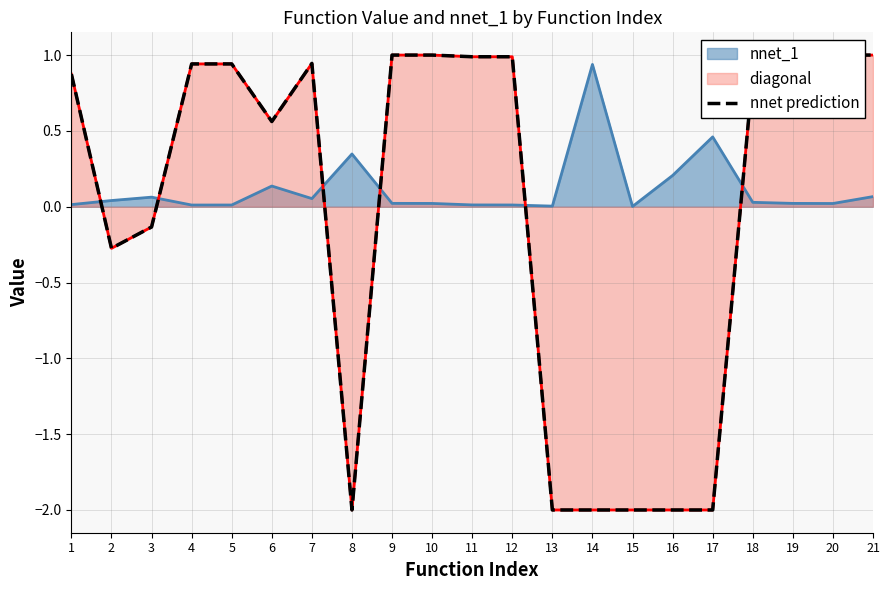

How many data points are above 0?

13